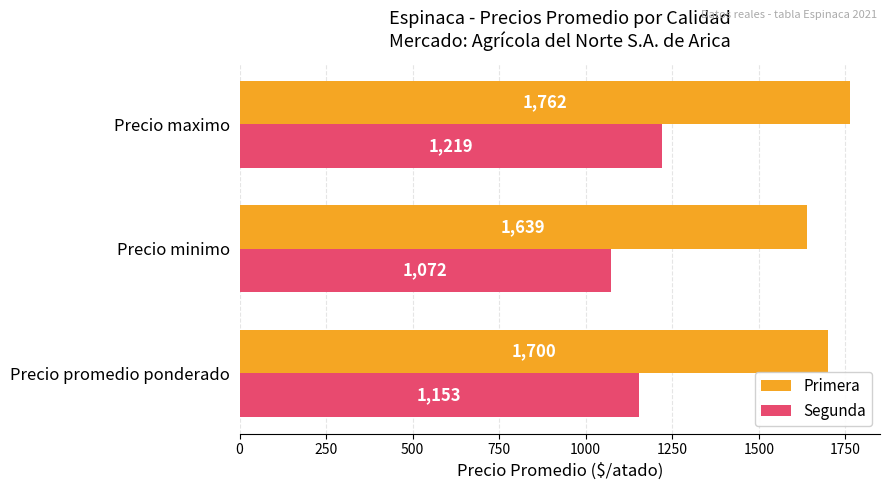

Rank the series by their average value, from lowest to highest.

Segunda, Primera